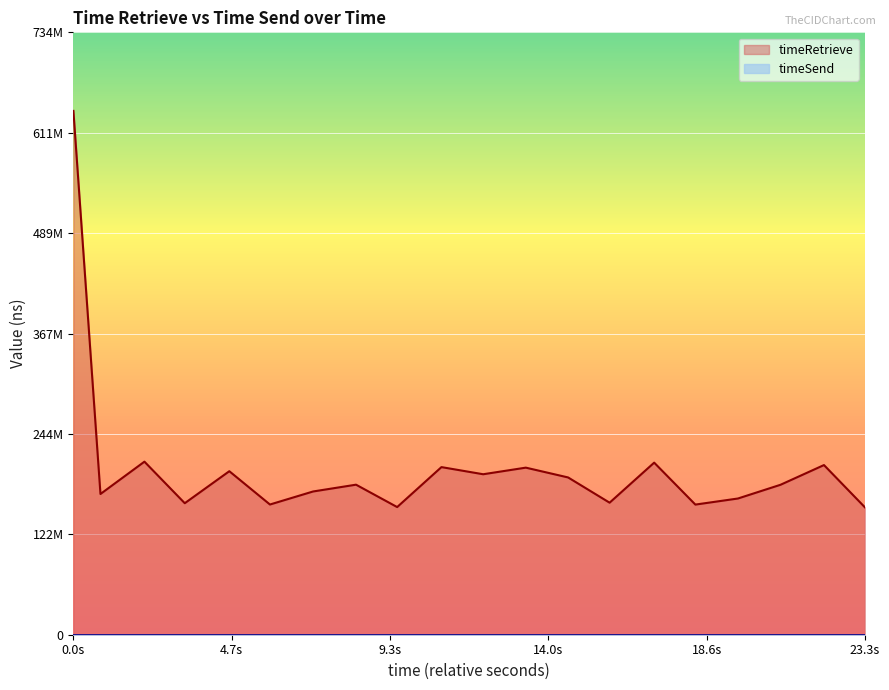

Where does the data first go above 182874953?

0.0s